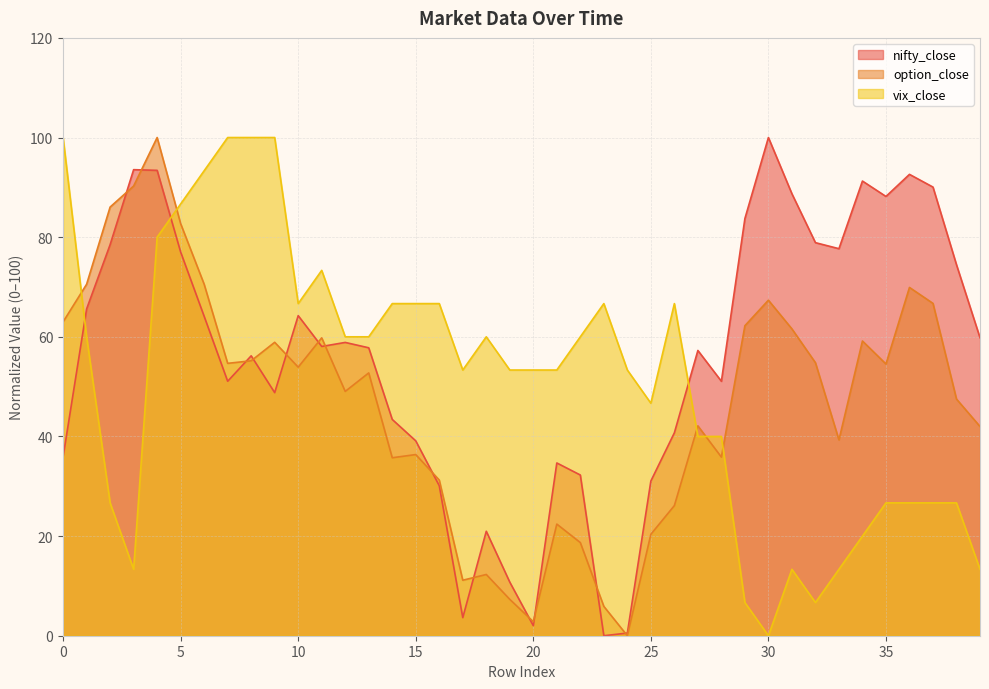

How many intersections are there between option_close and vix_close?

5